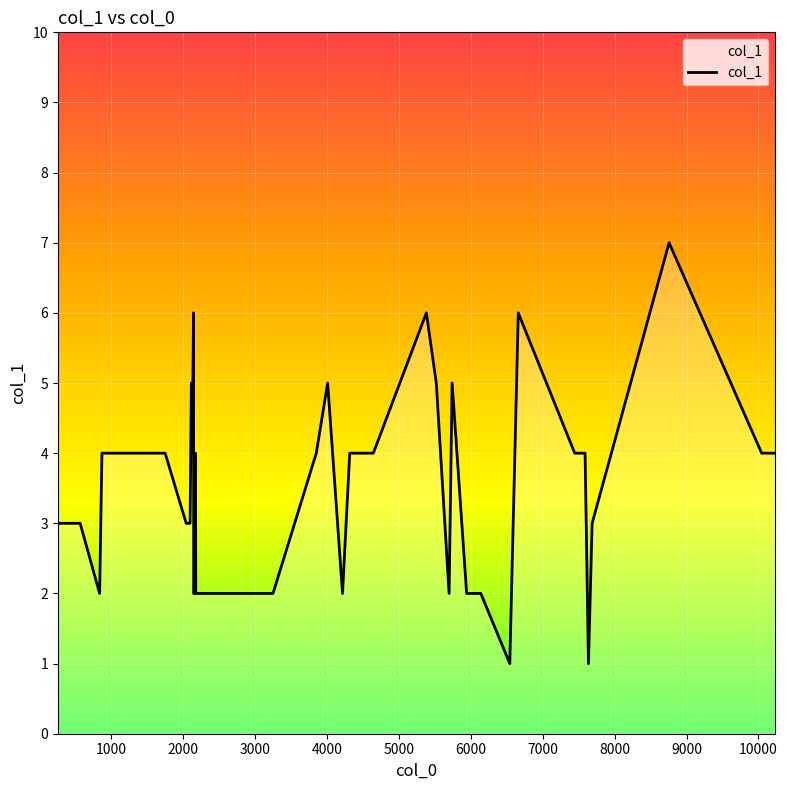

What is the sum of all values?

139